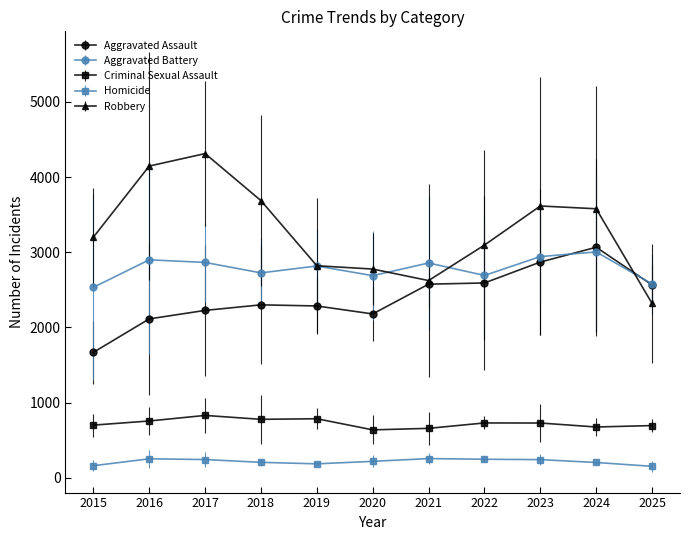

What is the approximate value of Aggravated Assault at 2017?

2226